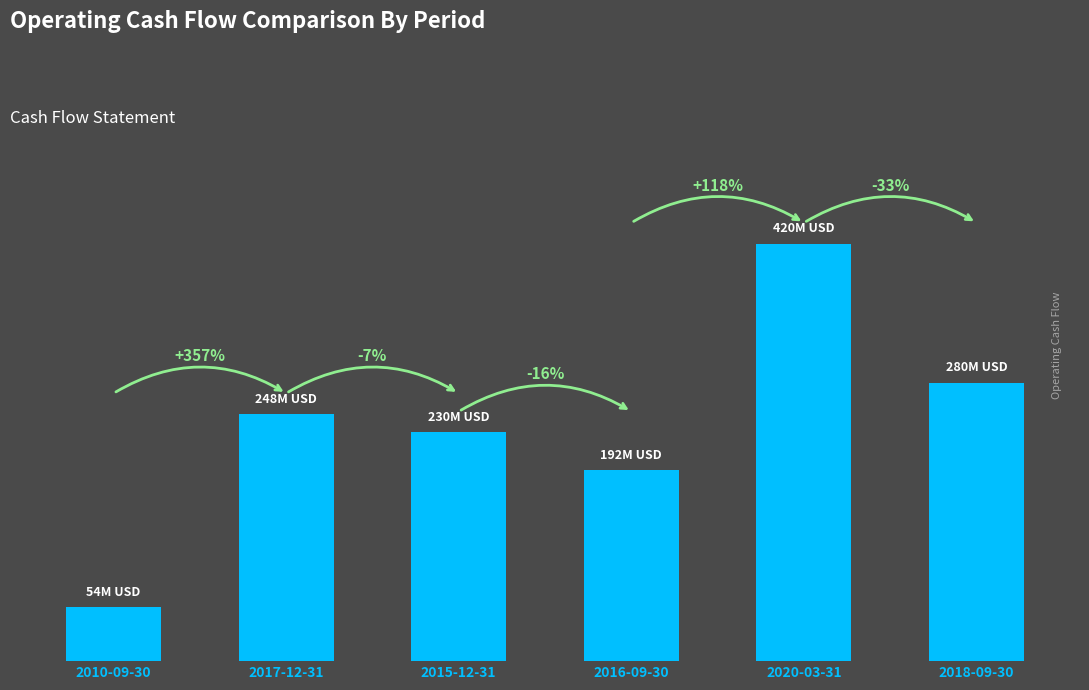

At which category does the chart reach its peak across all series?

2020-03-31